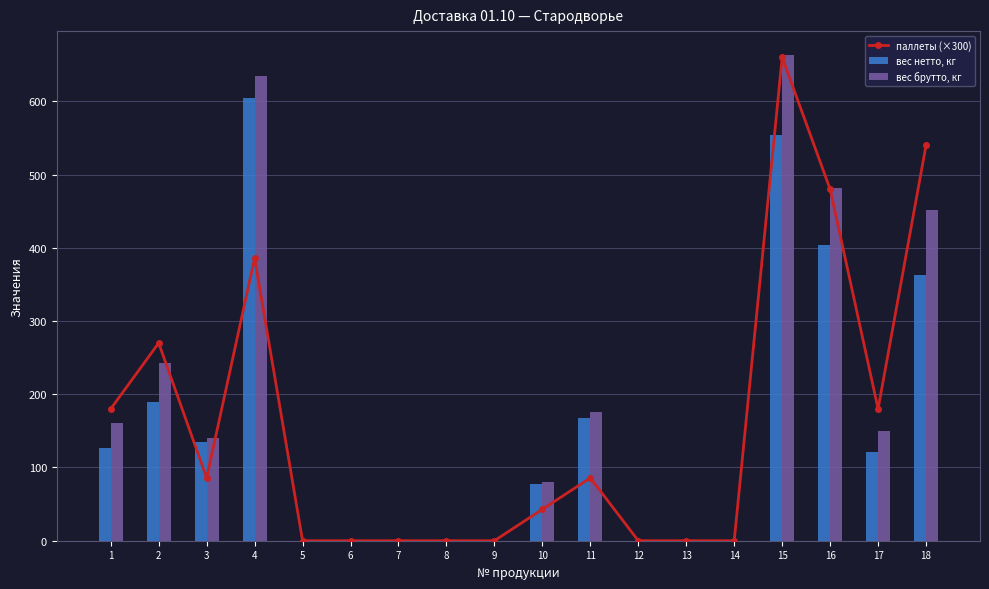

True or false: паллеты (×300) has a value of 66.6 at 1.

False